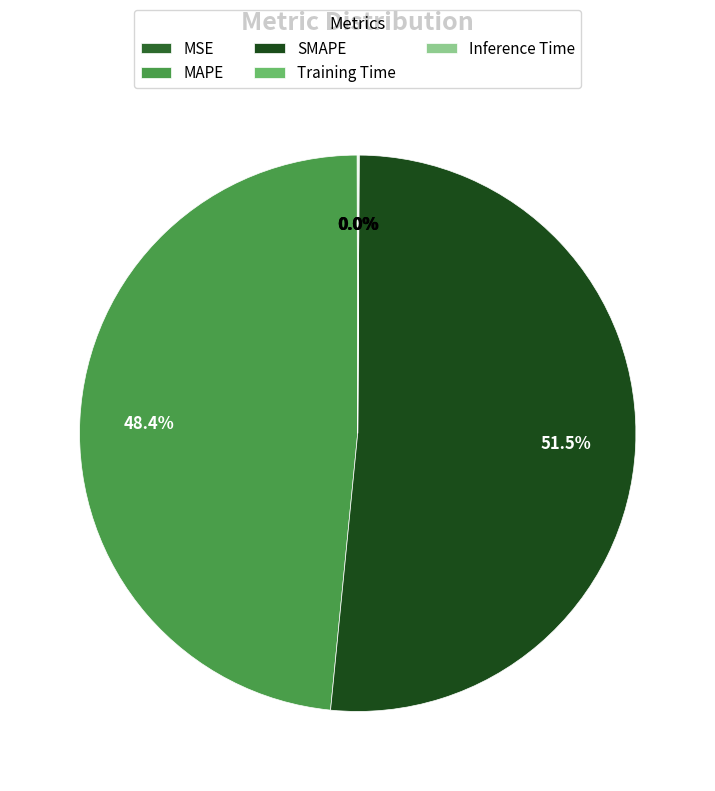

What is the smallest slice in the pie chart?

MSE